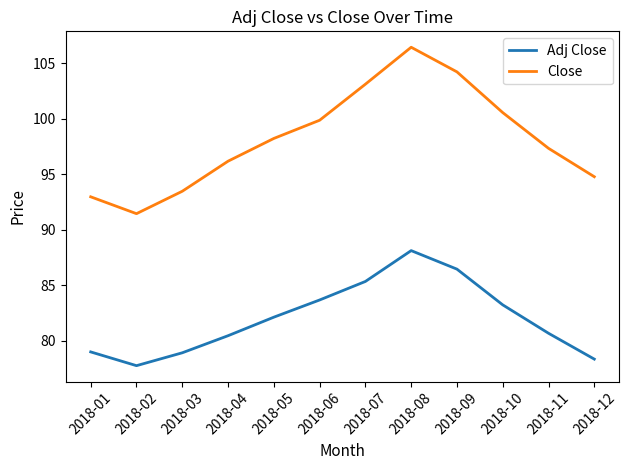

Read the Adj Close value at 2018-04.

80.5